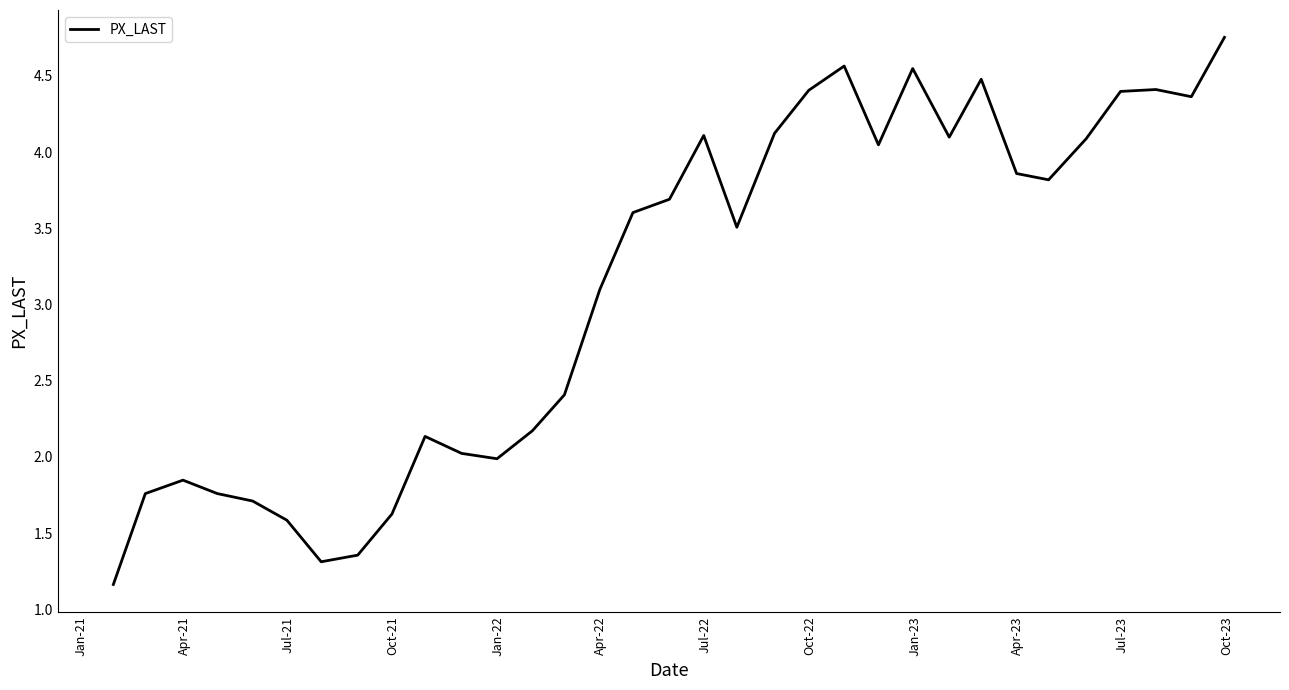

What is the difference between the maximum and minimum values?

3.6